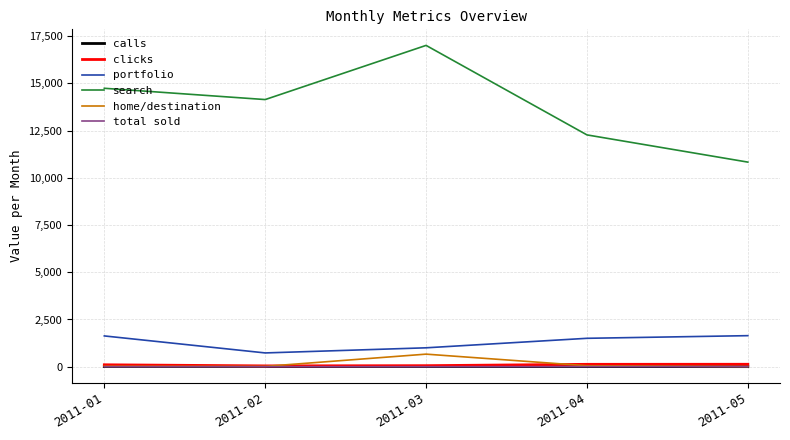

How many calls values are between 7 and 8?

3